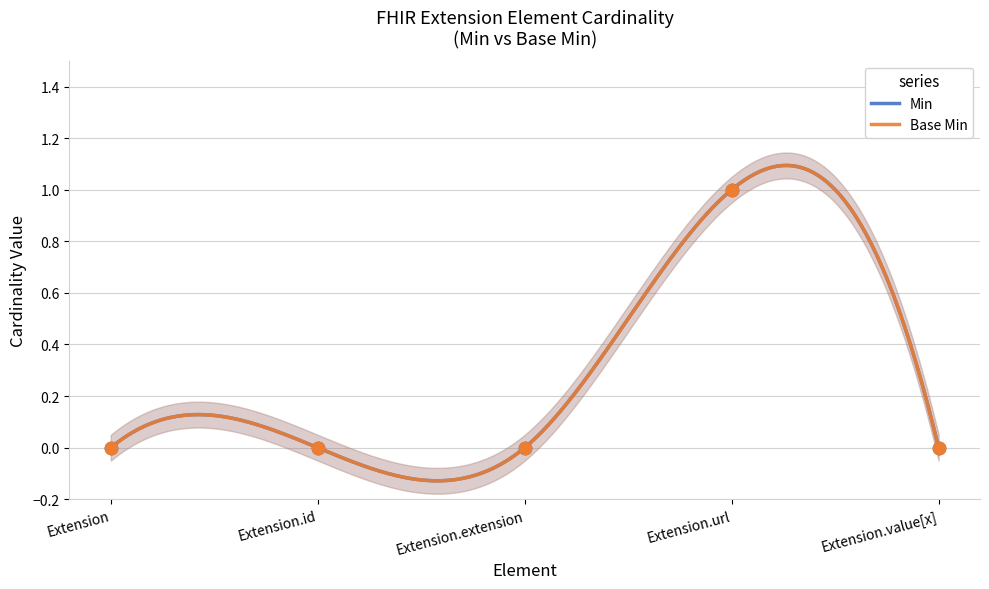

Which series reaches the minimum Y coordinate?

Min